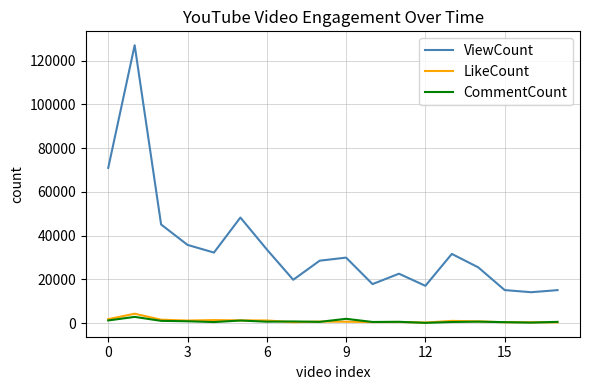

True or false: ViewCount and CommentCount cross at least once.

False